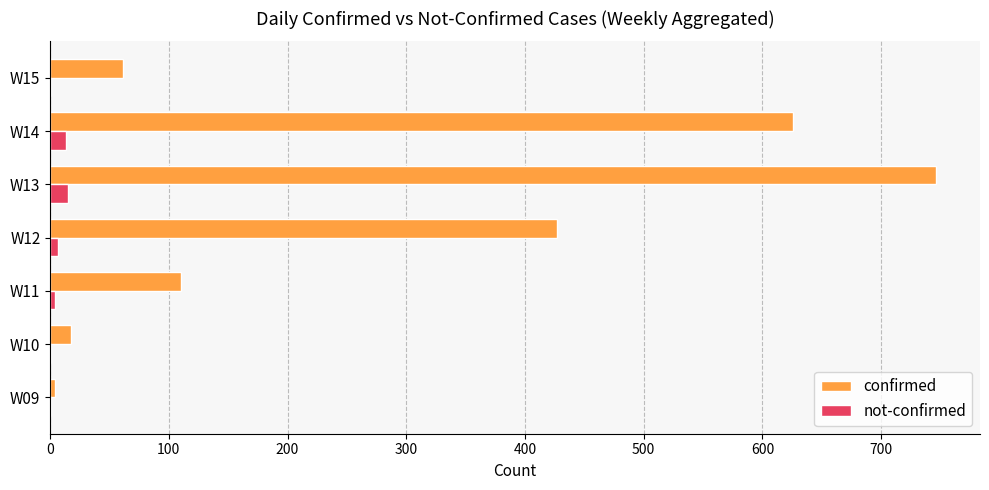

How many not-confirmed values are between 1 and 13?

6